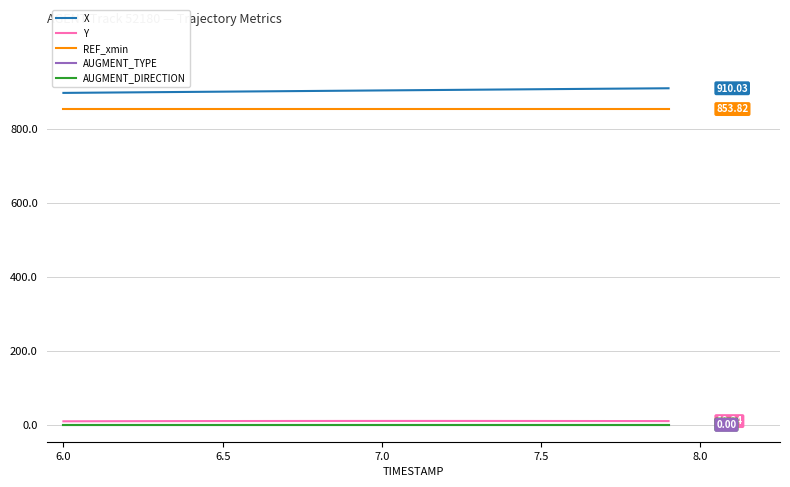

True or false: AUGMENT_TYPE and X intersect in this chart.

False